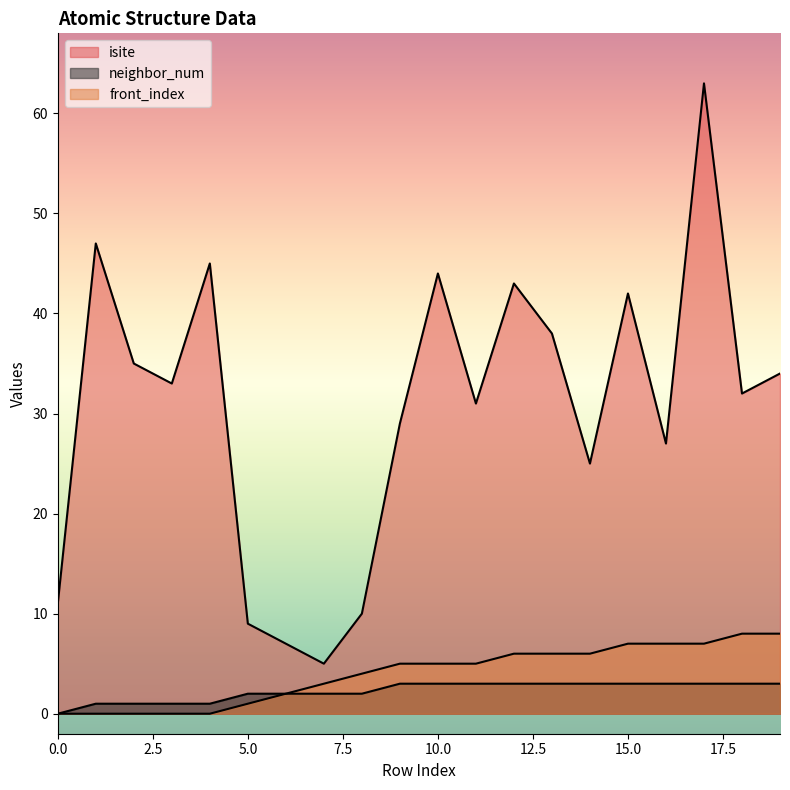

True or false: front_index has more than 2 points higher than both neighbors.

False